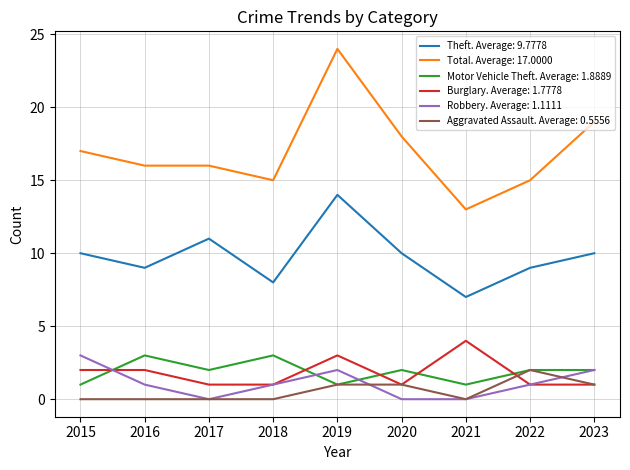

What is the difference between the highest and lowest values at 2019?

23